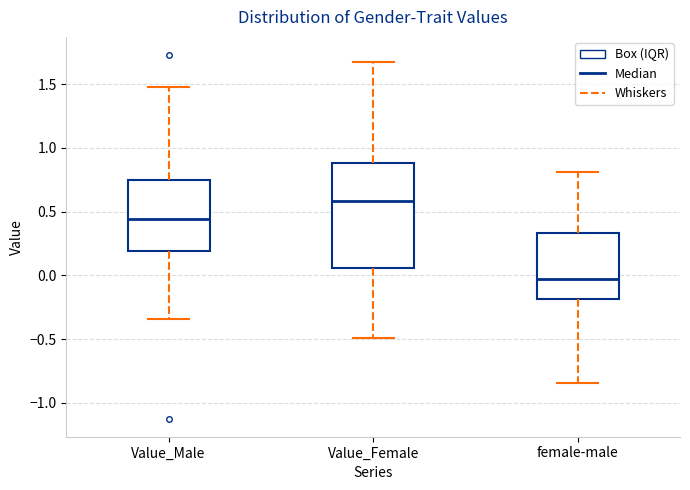

Reading left to right, transcribe this box plot: for each box, give where its median line is, the range the box spans, and where its two whiskers end, as read against the y-axis. The values are not printed on the chart, so give them approximately, as read against the axis.

Value_Male: median 0.45, box 0.20 to 0.75, whiskers -0.35 to 1.50
Value_Female: median 0.60, box 0.05 to 0.90, whiskers -0.50 to 1.70
female-male: median -0.05, box -0.20 to 0.35, whiskers -0.85 to 0.80